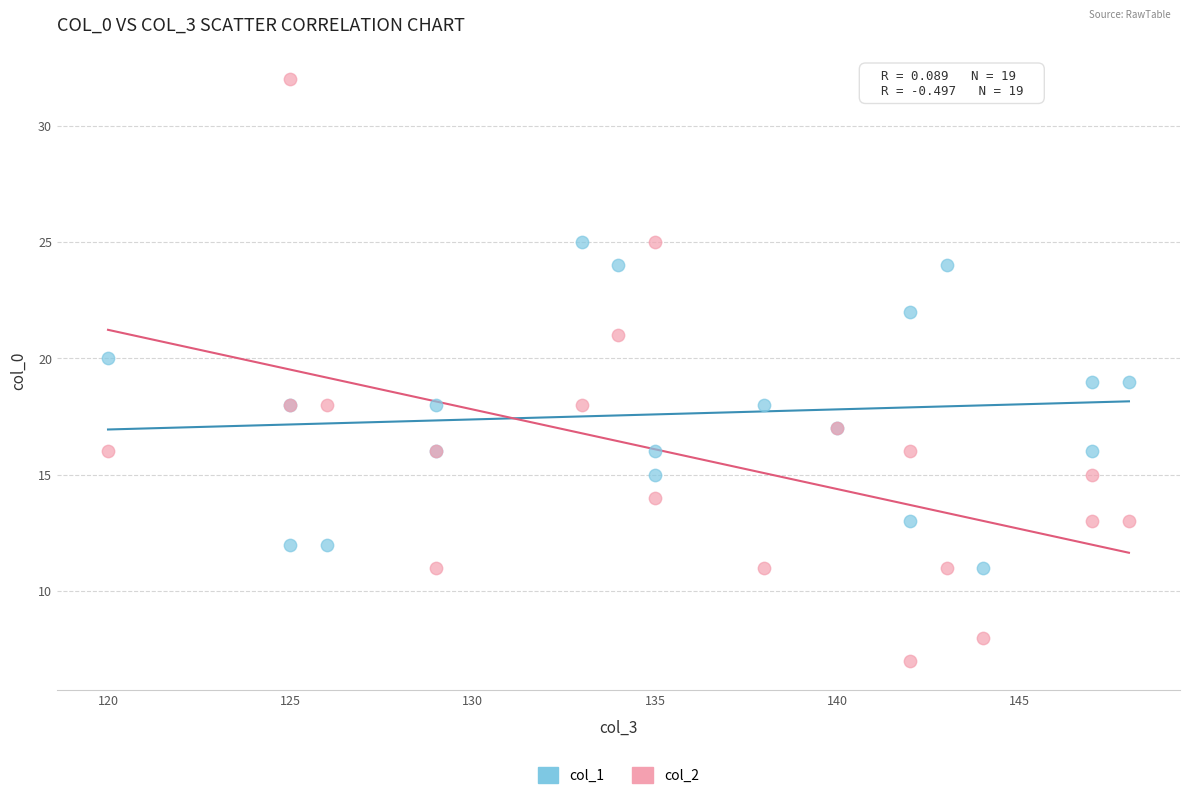

Which series contains the lowest Y value?

col_2